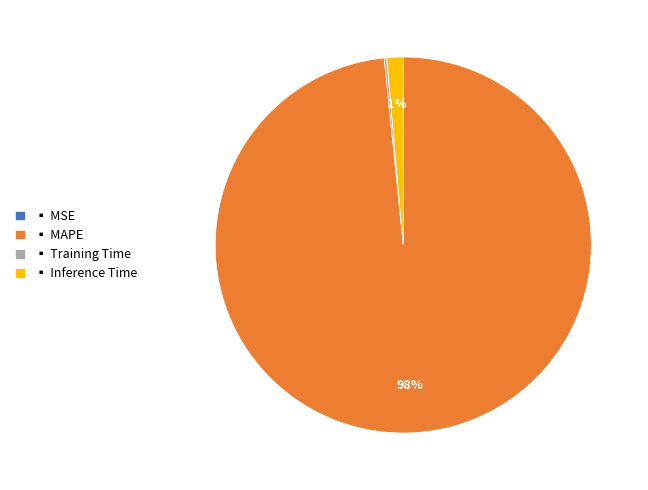

Do ▪ MAPE and ▪ Inference Time together represent more than half of the pie?

Yes